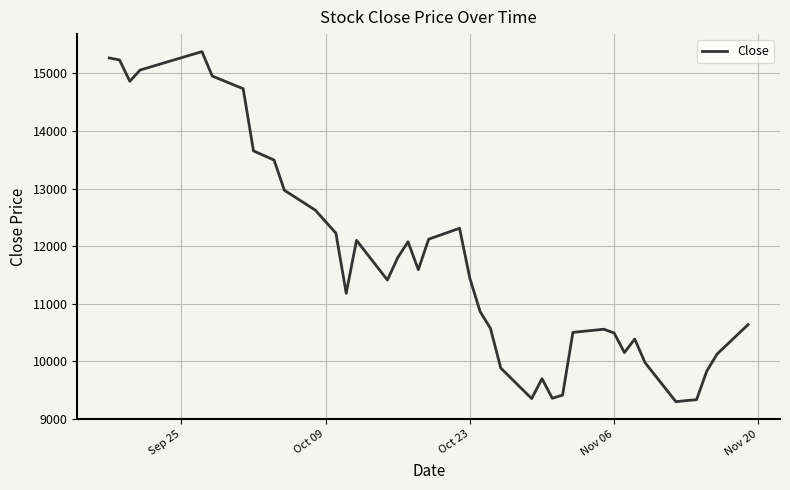

What is the difference between the maximum and minimum values?

6085